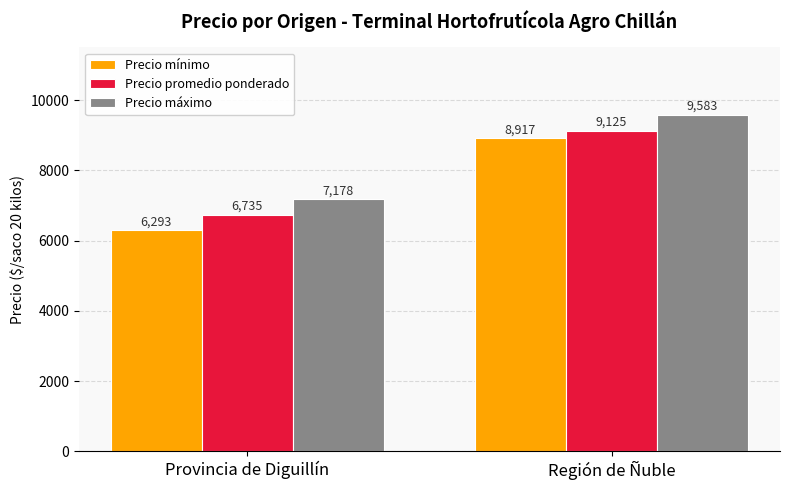

What is the sum of all Precio máximo values?

16761